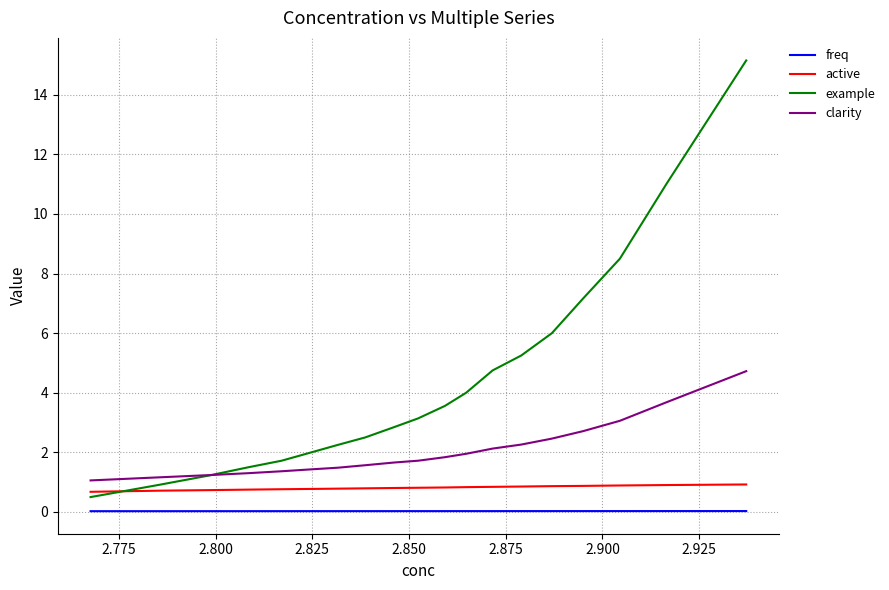

Which series has the largest range (max minus min)?

example